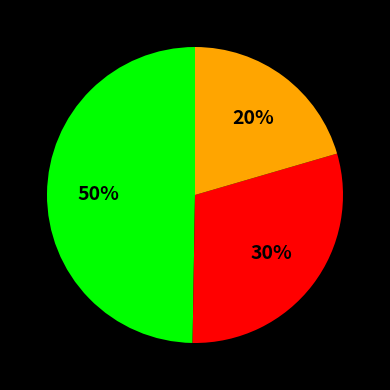

To the nearest percent, what is the average slice percentage?

33%